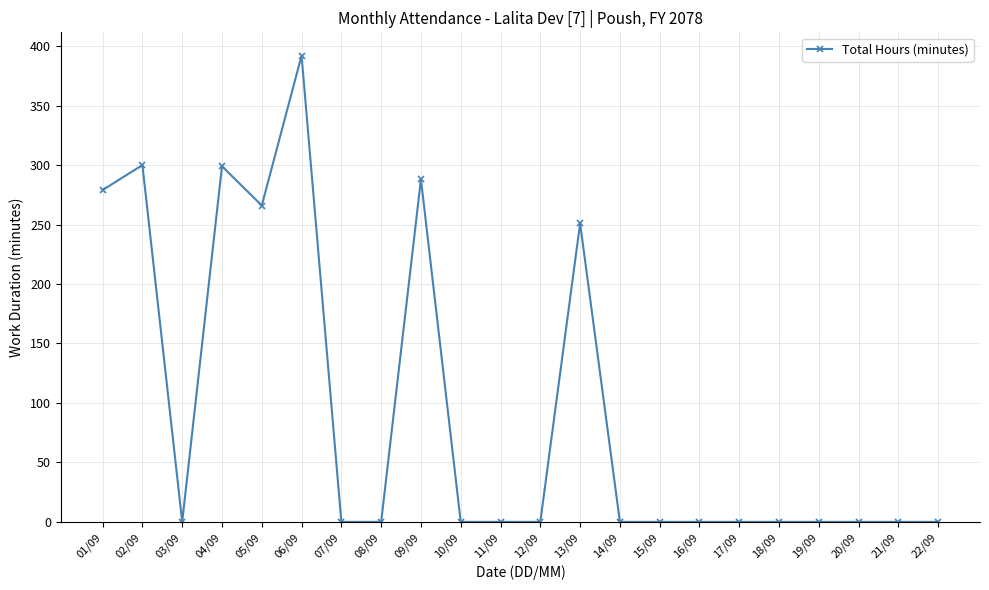

What is the label of the 19th point from the left?

19/09